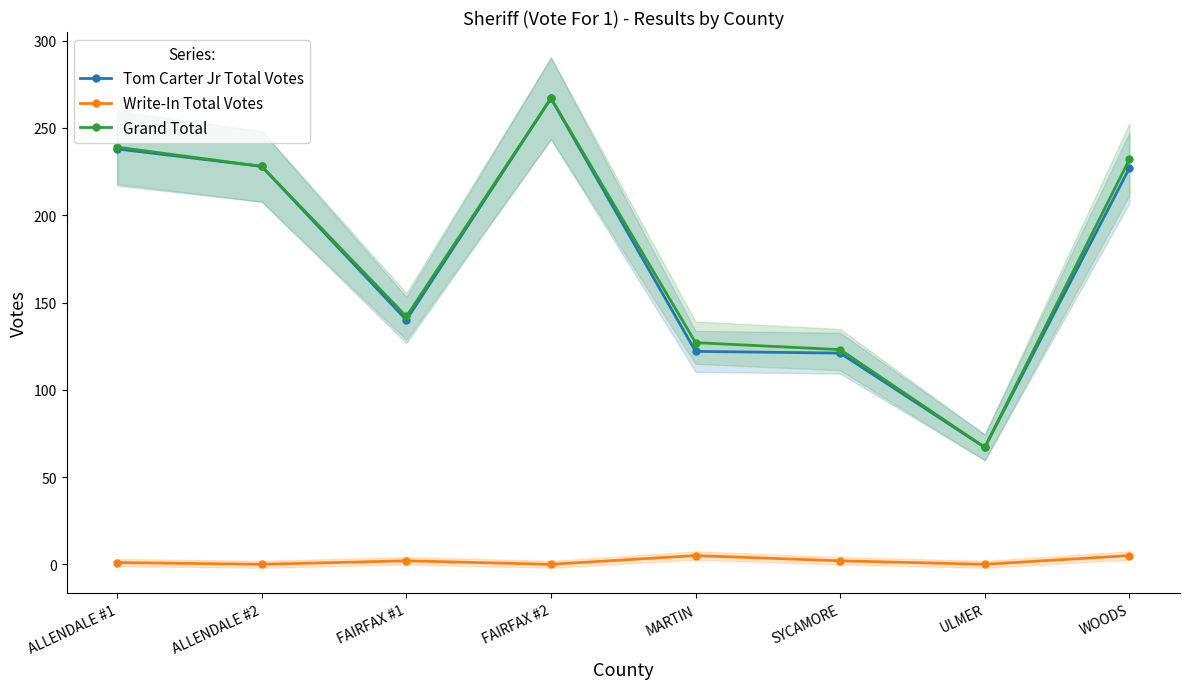

What is the value of the Grand Total point at the 1st from the left?

239